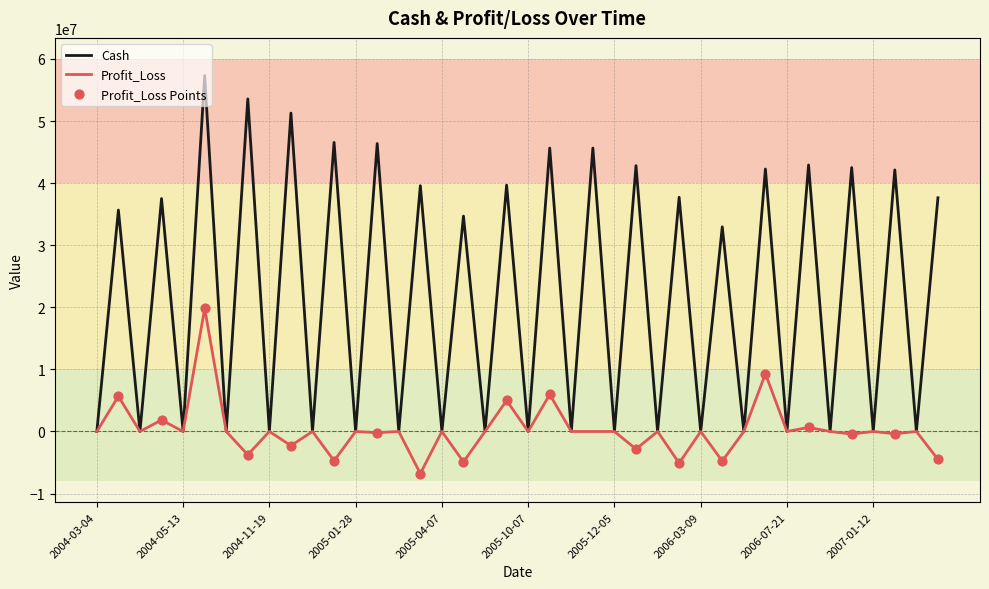

Which series has the widest spread of values?

Cash